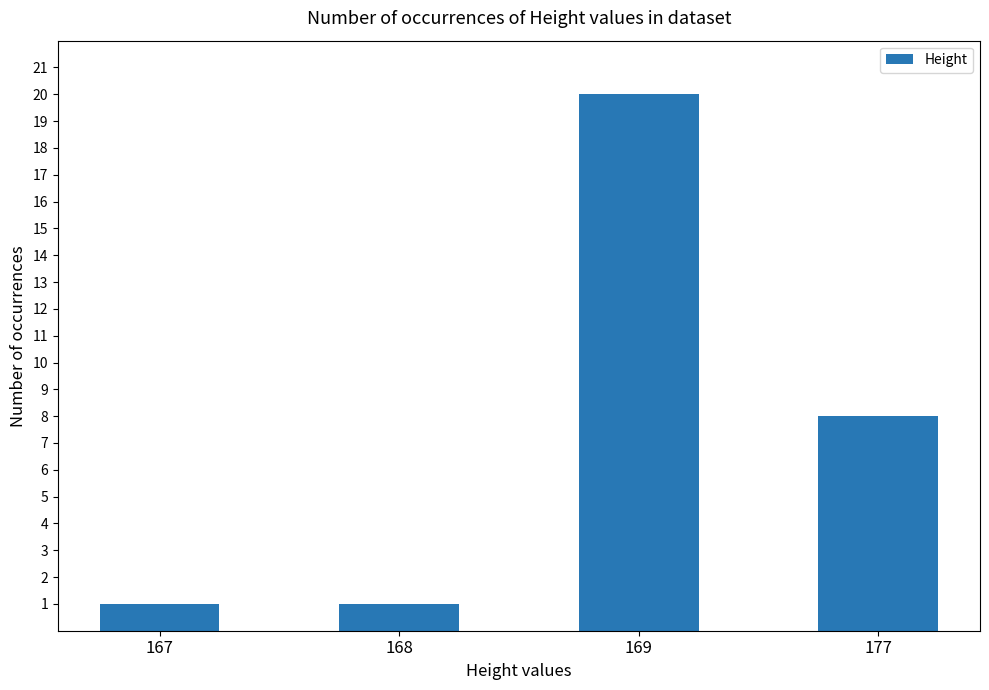

How many values are below 8?

2